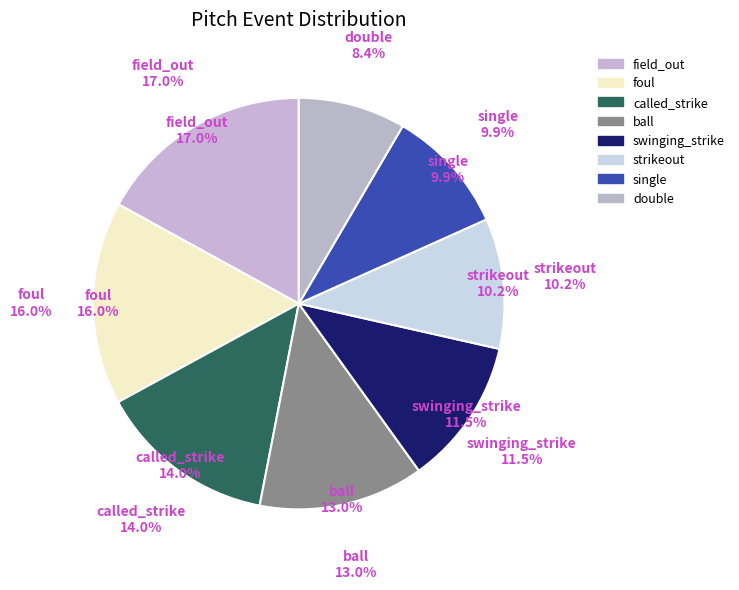

True or false: ball accounts for 6% of the total.

False